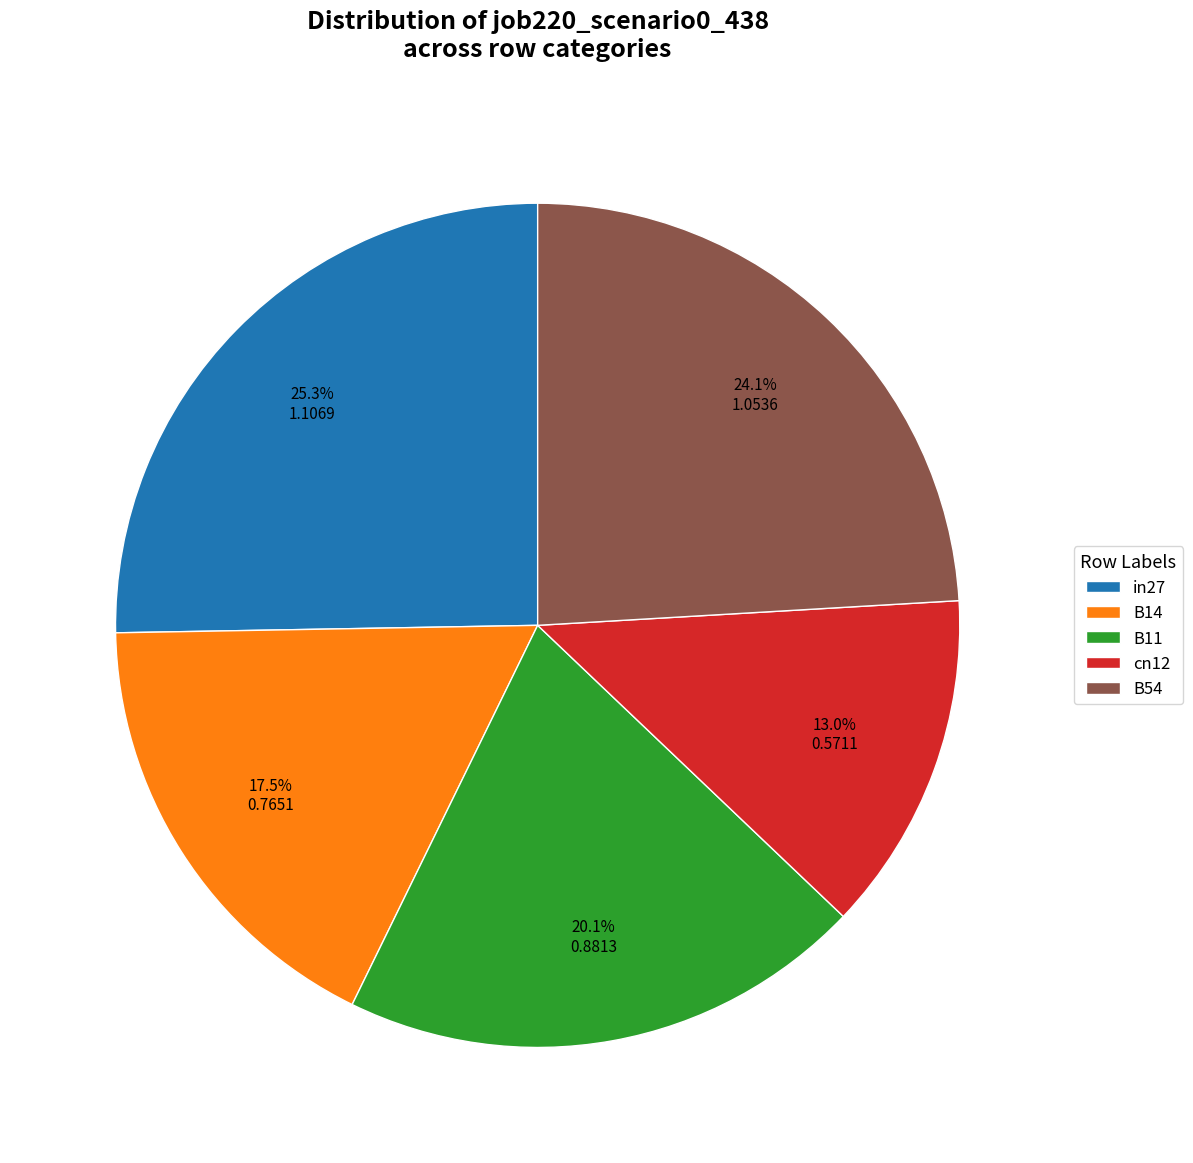

What portion of the pie excludes B14?

82.5%